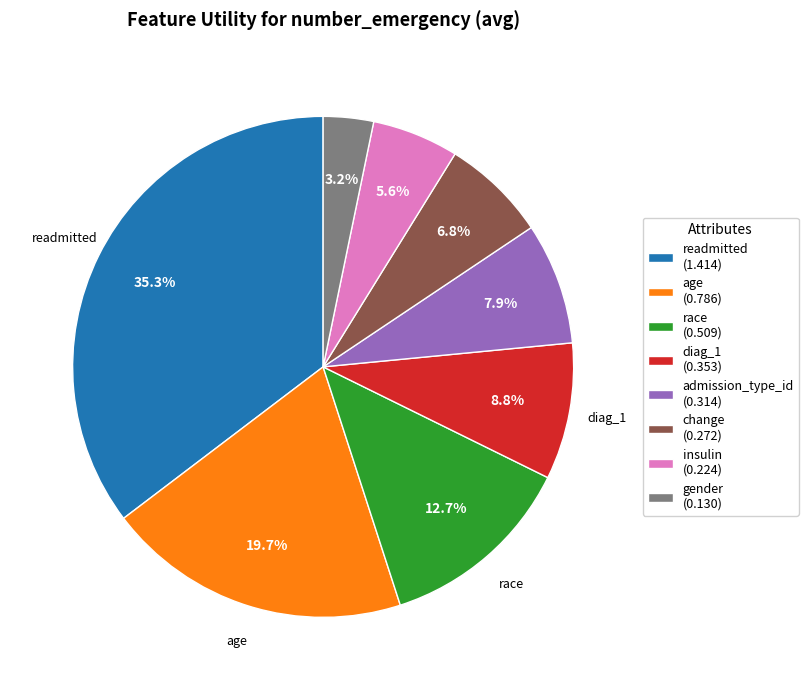

Which slice is the largest?

readmitted